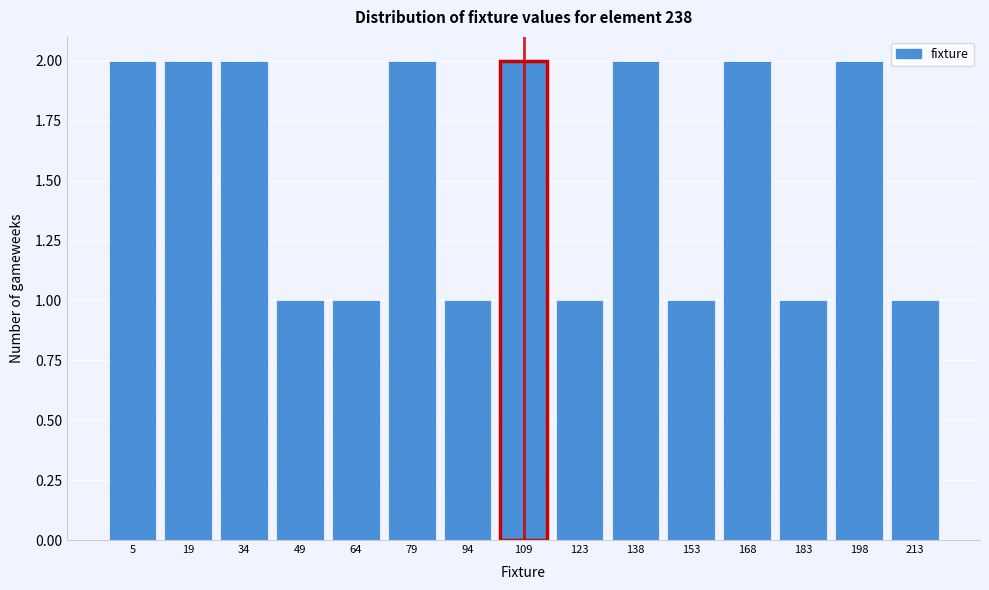

Reading right to left, list all the values displayed in this chart.

213=1	198=2	183=1	168=2	153=1	138=2	123=1	109=2	94=1	79=2	64=1	49=1	34=2	19=2	5=2